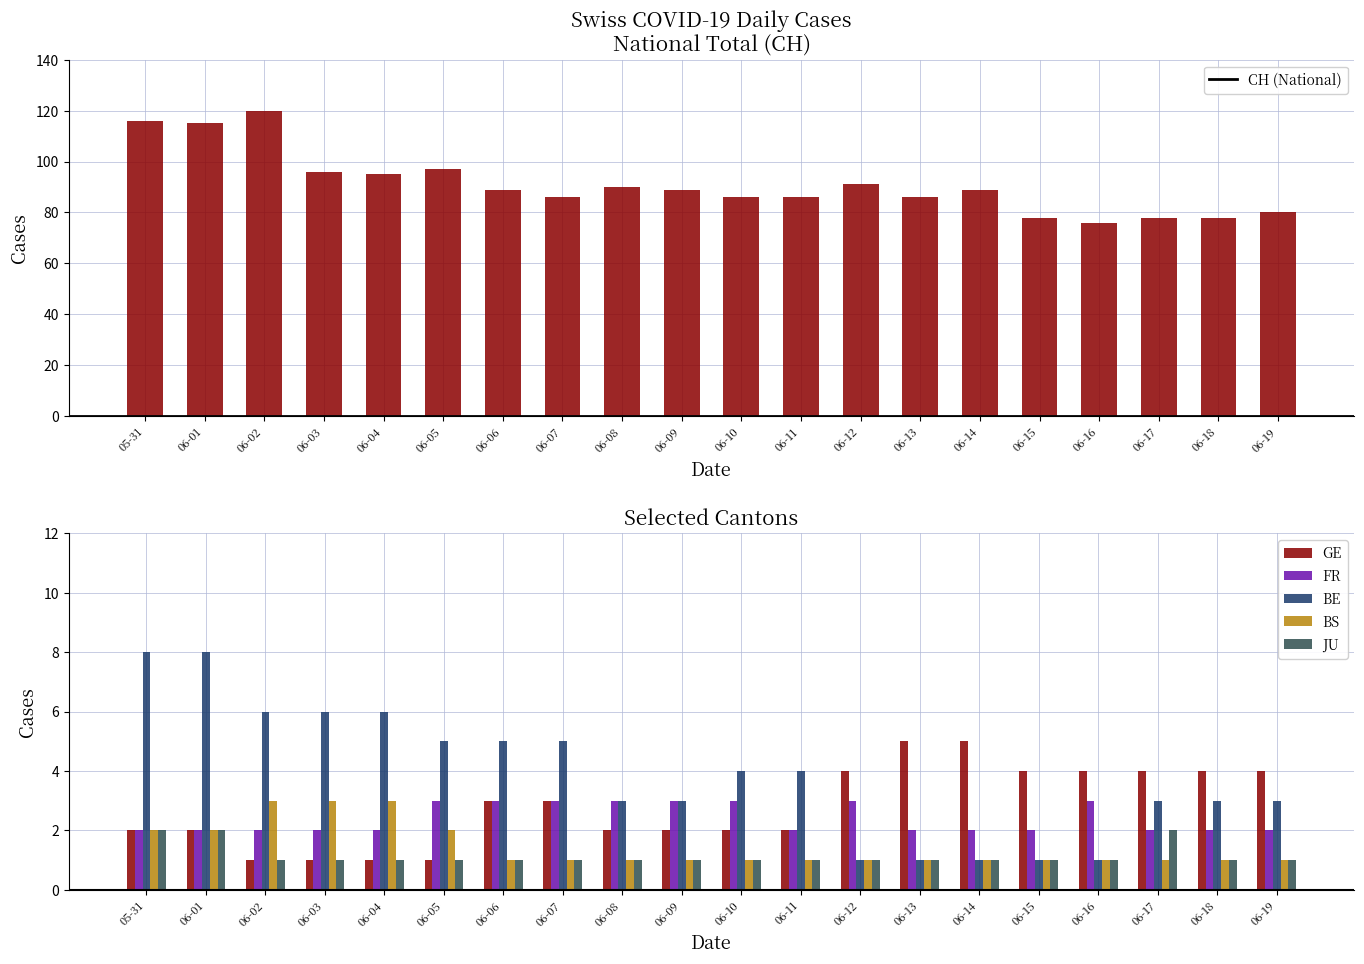

The value of FR at 06-15 is 3. True or false?

False